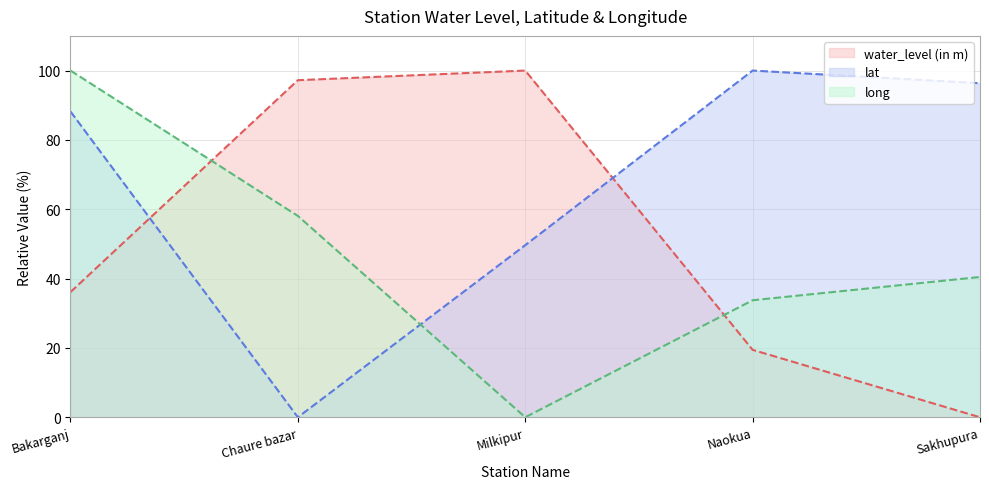

Reading left to right, transcribe all the data shown in this chart.

water_level (in m): Bakarganj=36.1	Chaure bazar=97.2	Milkipur=100.0	Naokua=19.4	Sakhupura=0.0
lat: Bakarganj=88.2	Chaure bazar=0.0	Milkipur=49.6	Naokua=100.0	Sakhupura=96.4
long: Bakarganj=100.0	Chaure bazar=58.1	Milkipur=0.0	Naokua=33.8	Sakhupura=40.5